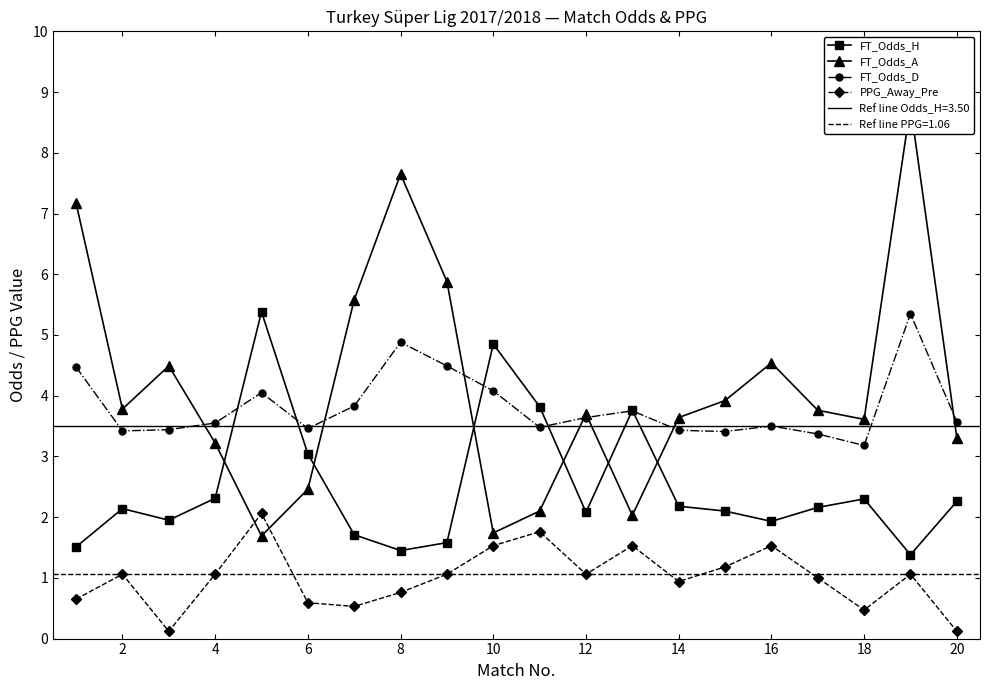

True or false: FT_Odds_H has a value of 5.7 at 20.

False